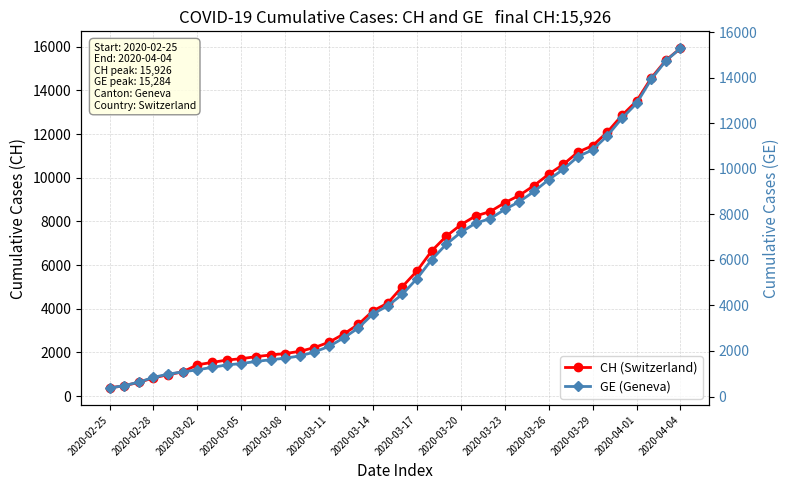

How many data points in GE (Geneva) are less than 4485?

20